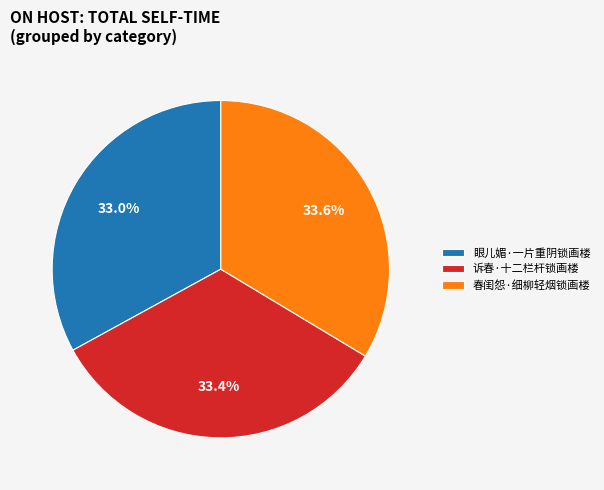

True or false: 春闺怨·细柳轻烟锁画楼 accounts for 34% of the total.

True